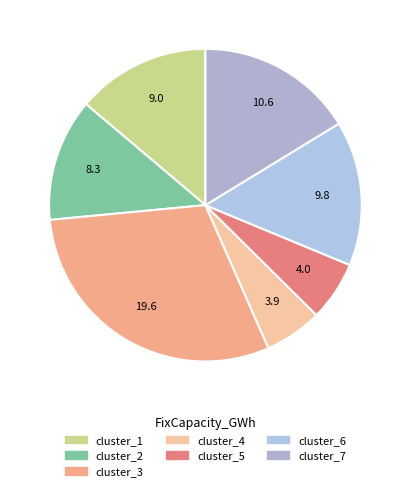

The cluster_1 slice represents 14% of the pie. True or false?

True